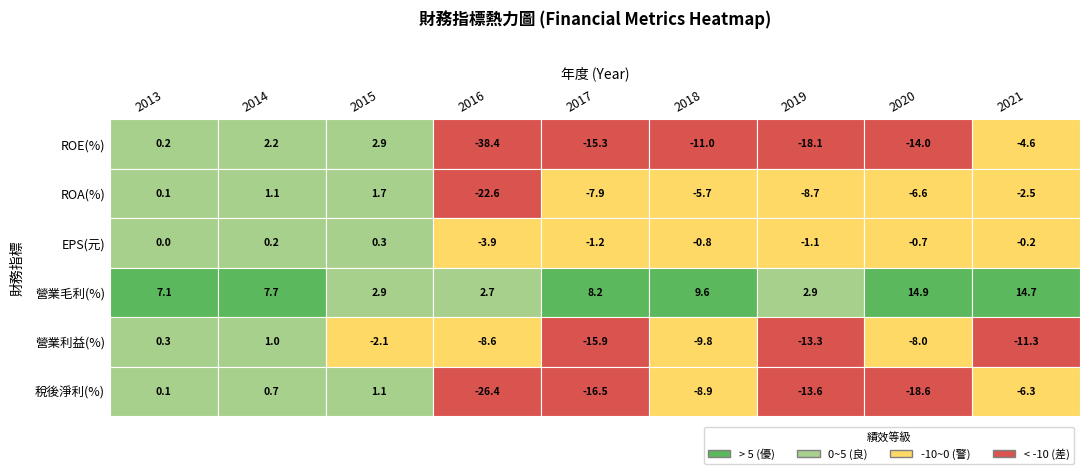

Reading left to right, what are all the values shown in this chart?

ROE(%): 0=0.2	1=2.2	2=2.9	3=-38.4	4=-15.3	5=-11.0	6=-18.1	7=-14.0	8=-4.6
ROA(%): 0=0.1	1=1.1	2=1.7	3=-22.6	4=-7.9	5=-5.7	6=-8.7	7=-6.6	8=-2.5
EPS(元): 0=0.0	1=0.2	2=0.3	3=-3.9	4=-1.2	5=-0.8	6=-1.1	7=-0.7	8=-0.2
營業毛利(%): 0=7.1	1=7.7	2=2.9	3=2.7	4=8.2	5=9.6	6=2.9	7=14.9	8=14.7
營業利益(%): 0=0.3	1=1.0	2=-2.1	3=-8.6	4=-15.9	5=-9.8	6=-13.3	7=-8.0	8=-11.3
稅後淨利(%): 0=0.1	1=0.7	2=1.1	3=-26.4	4=-16.5	5=-8.9	6=-13.6	7=-18.6	8=-6.3